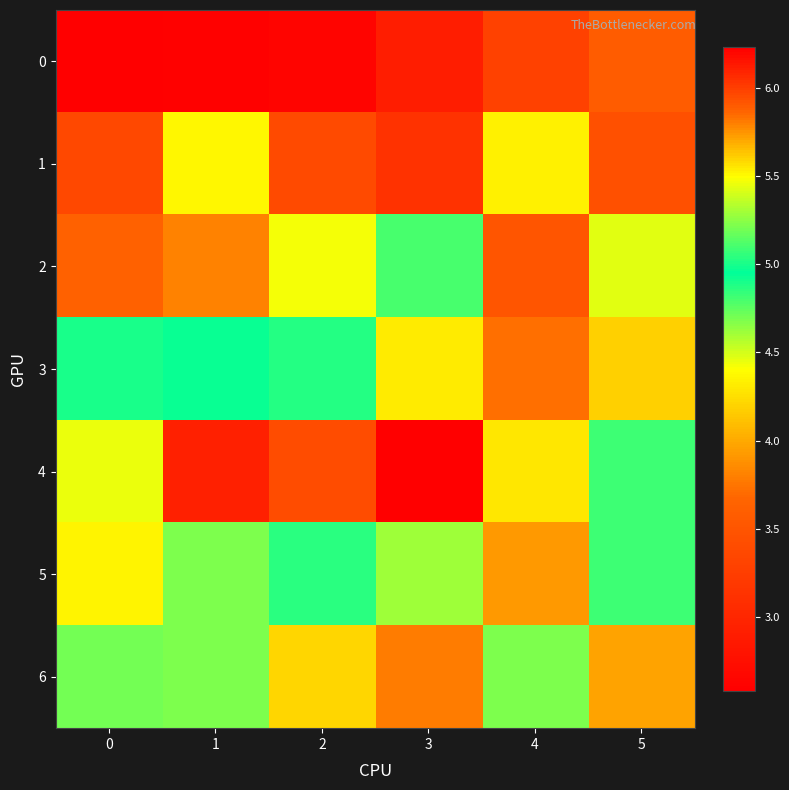

Reading left to right, transcribe all the data shown in this chart.

0: 0=2.6	1=2.6	2=2.6	3=2.9	4=3.3	5=3.6
1: 0=3.4	1=4.4	2=3.4	3=3.1	4=4.3	5=3.5
2: 0=3.6	1=3.8	2=4.4	3=4.8	4=3.5	5=4.5
3: 0=4.9	1=5.0	2=5.0	3=4.3	4=5.8	5=4.2
4: 0=5.5	1=6.1	2=6.0	3=6.2	4=5.6	5=5.1
5: 0=4.4	1=4.7	2=5.0	3=4.6	4=5.7	5=5.1
6: 0=5.2	1=4.7	2=4.2	3=3.8	4=4.7	5=4.0